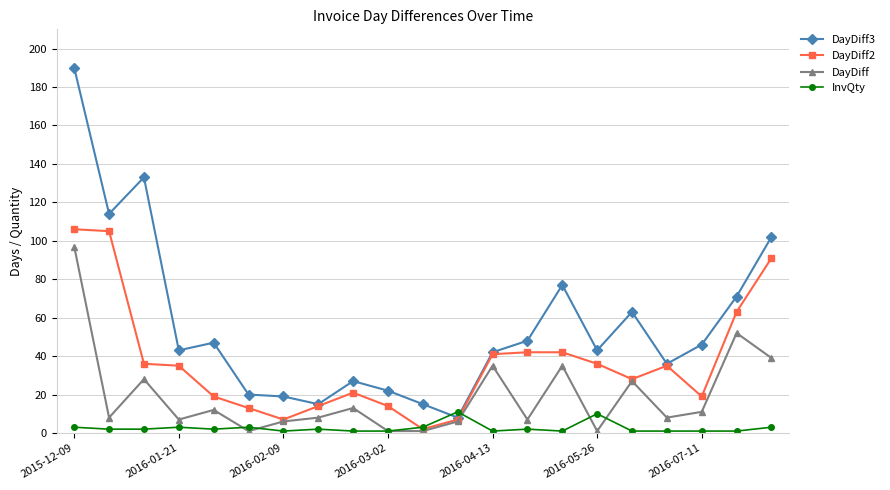

True or false: InvQty has more than 0 interior local peaks.

True